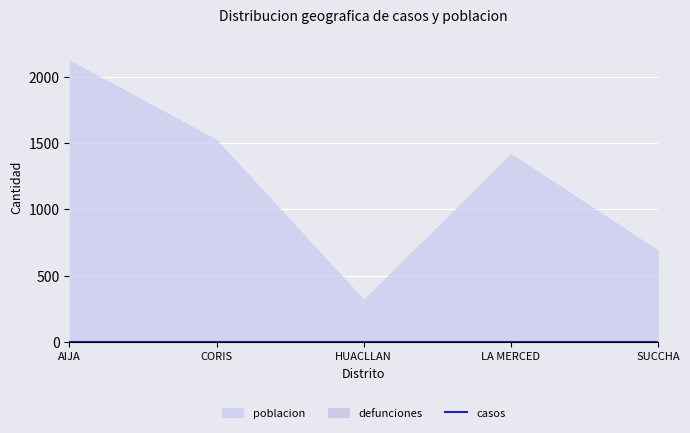

What is the average value of the poblacion series?

1219